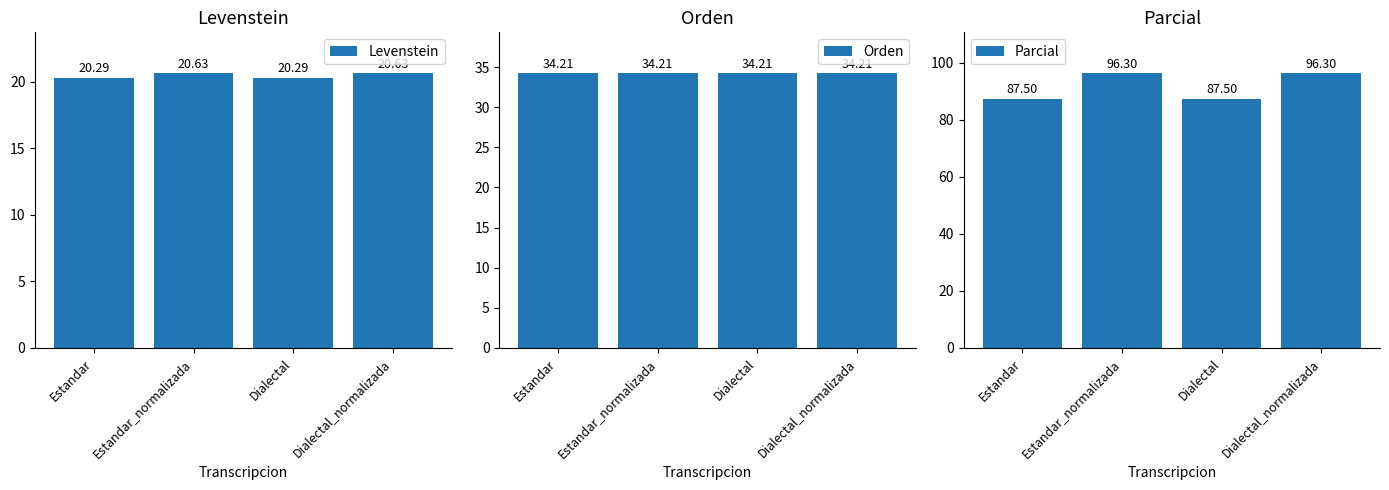

How many bars are there in each group?

3